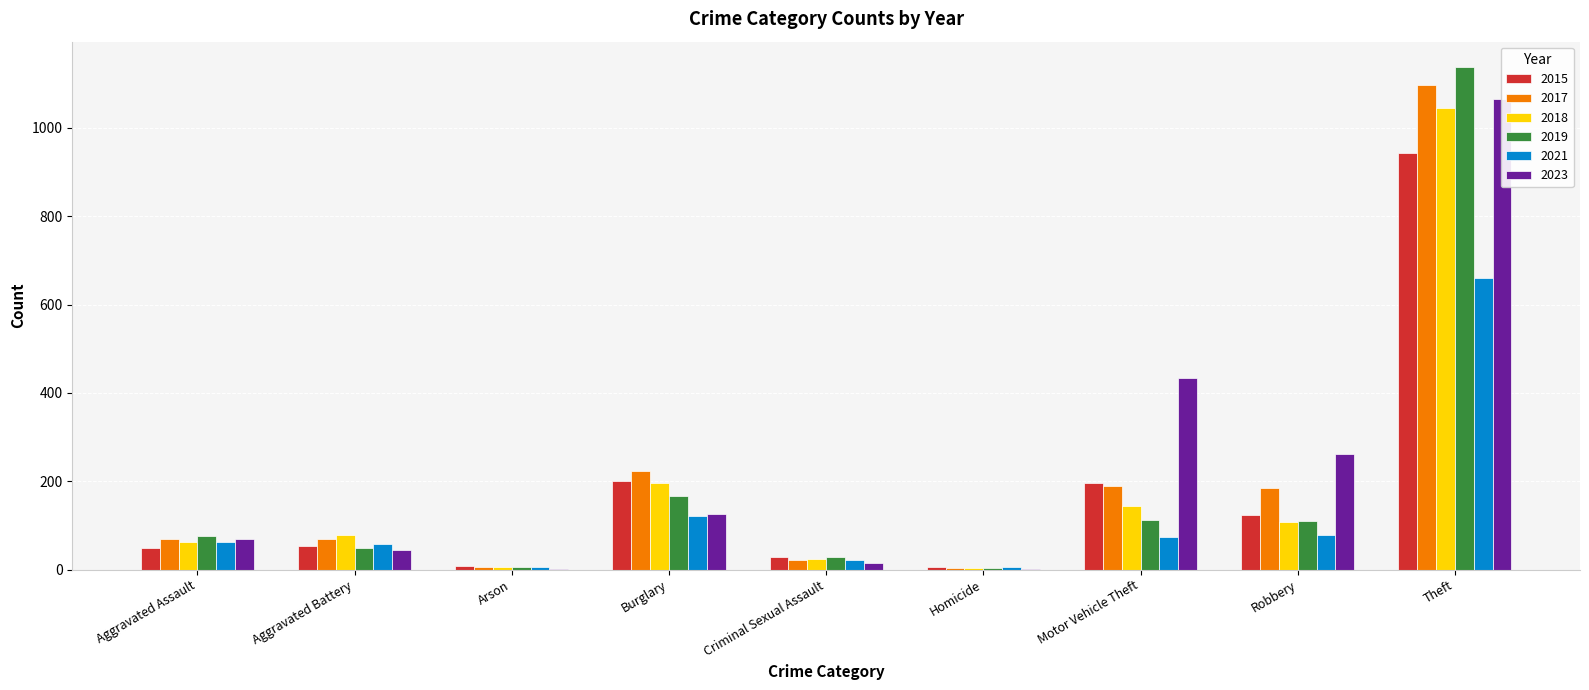

What is the sum of the 2018 values at Aggravated Assault and Homicide?

66